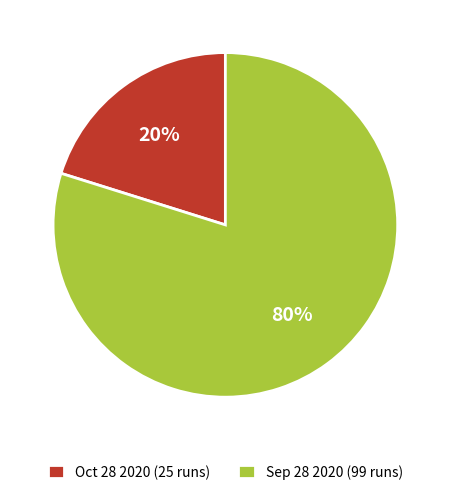

How many slices are in this pie chart?

2